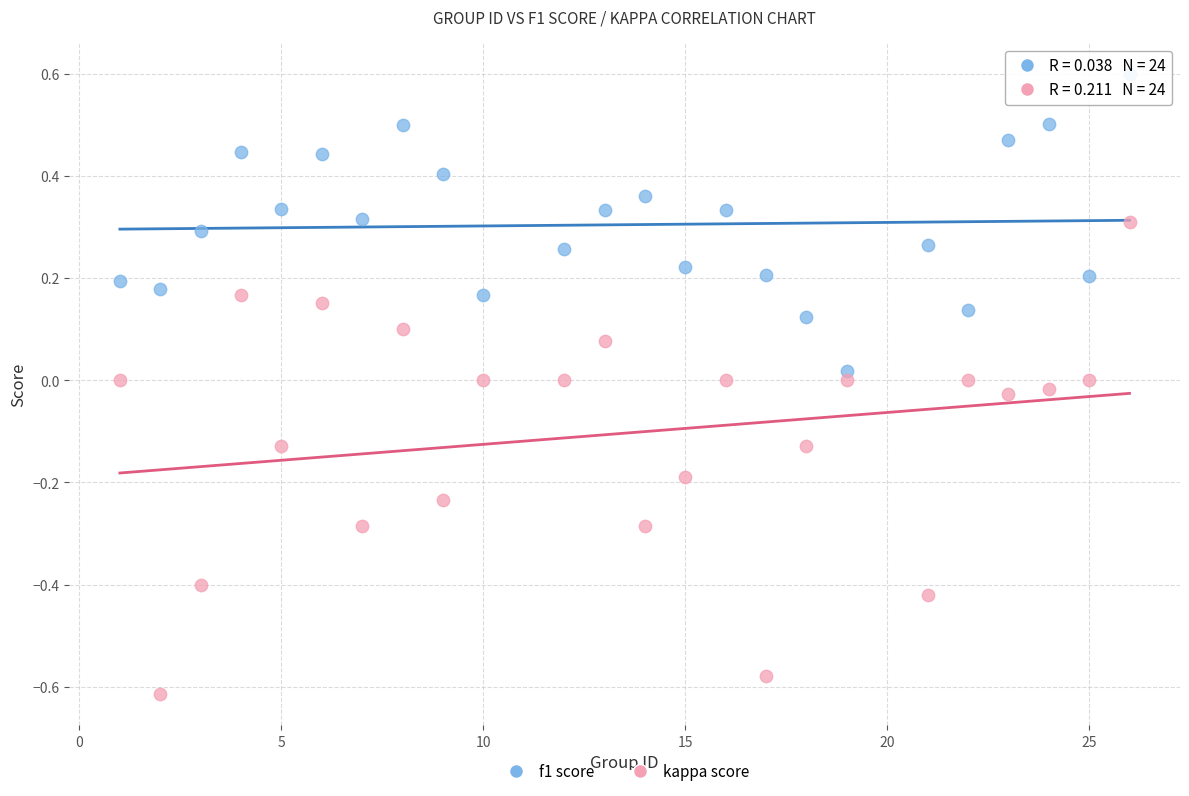

Across all data points, what is the range of X values (max minus min)?

25.0